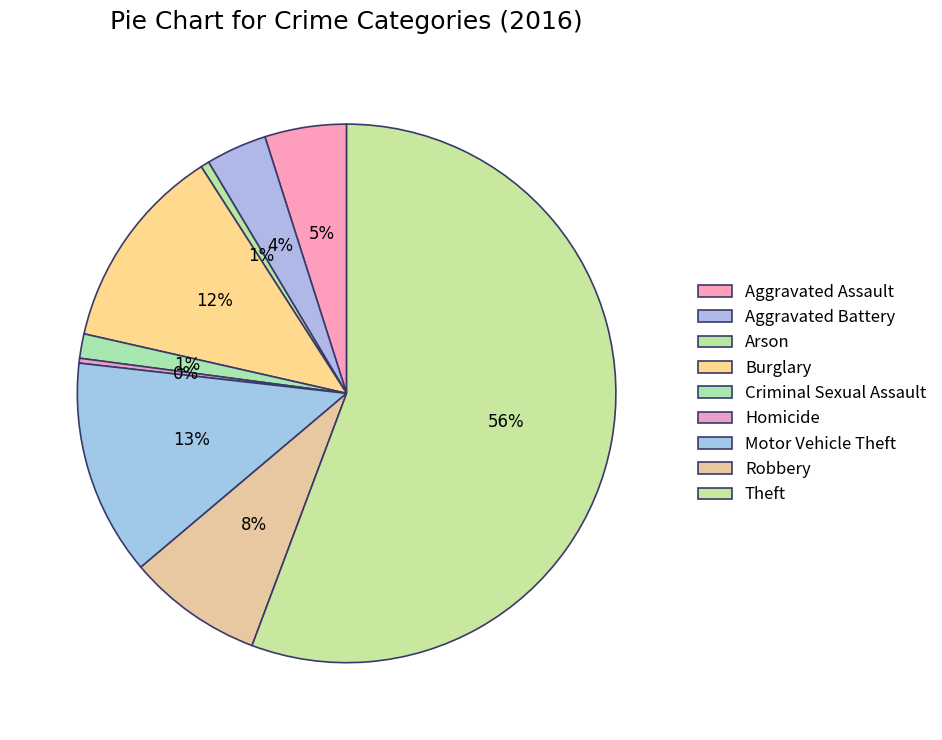

To the nearest percent, what is the average slice percentage?

11%